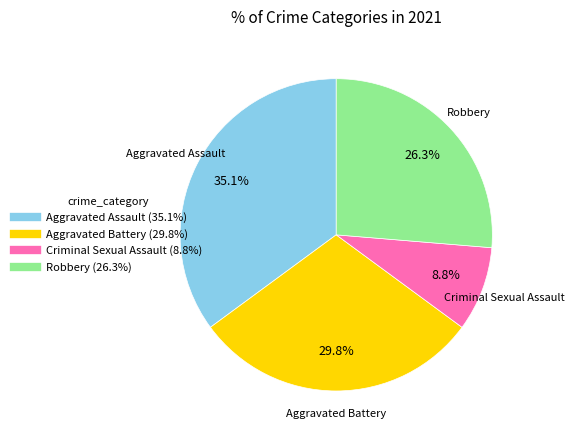

To the nearest percent, what is the difference between the largest and smallest slice percentages?

26%